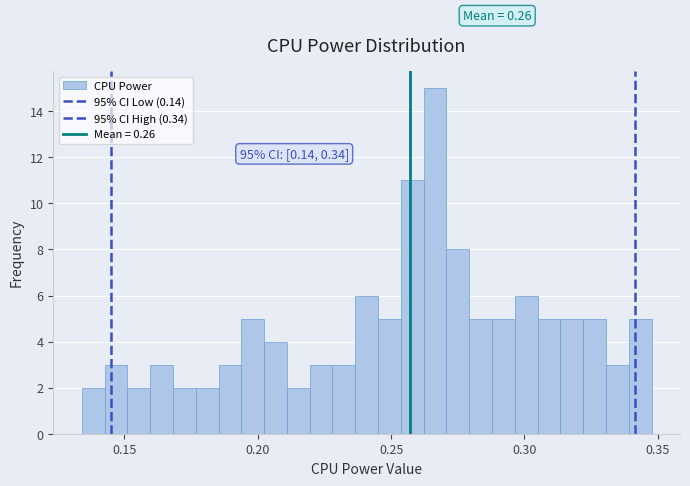

Read against the x-axis, roughly where is the centre of the tallest bar?

0.265